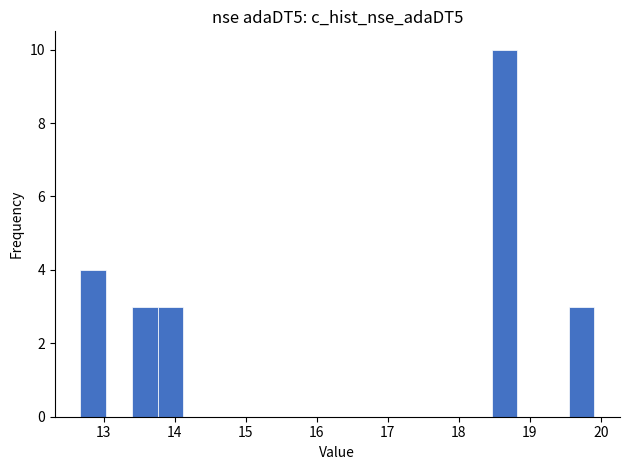

Read against the x-axis, roughly where is the centre of the tallest bar?

18.6